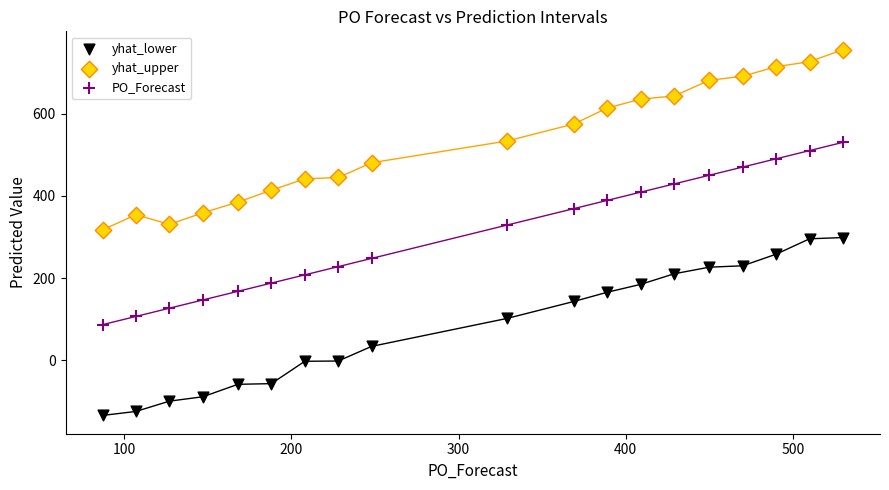

Across all data points, what is the range of X values (max minus min)?

443.0